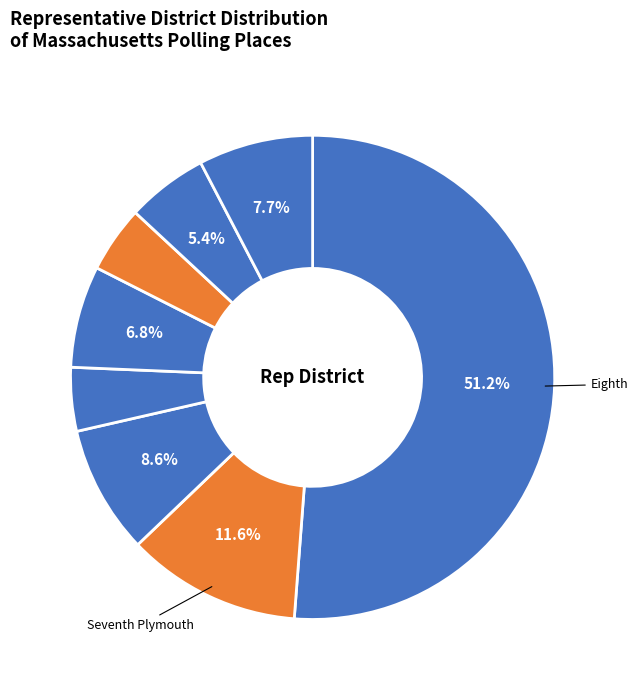

Rank the categories by value from lowest to highest.

FIRST BERKSHIRE DISTRICT, FOURTH BERKSHIRE DISTRICT, FIRST ESSEX DISTRICT, THIRD HAMPDEN DISTRICT, THIRD HAMPSHIRE DISTRICT, THIRD DISTRICT, SEVENTH PLYMOUTH DISTRICT, EIGHTH DISTRICT